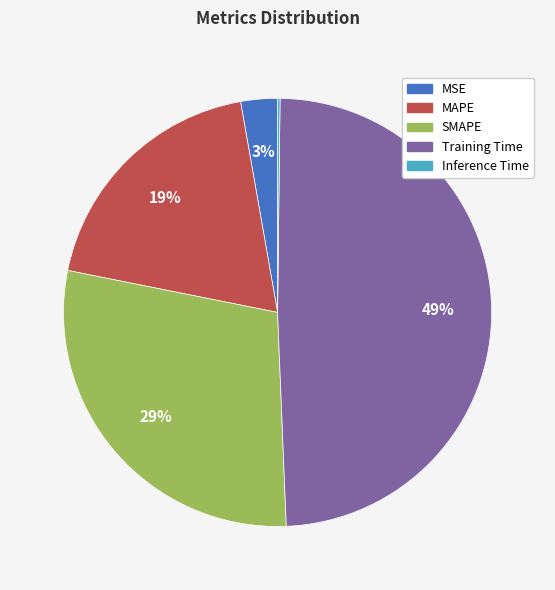

To the nearest percent, what is the average slice percentage?

20%